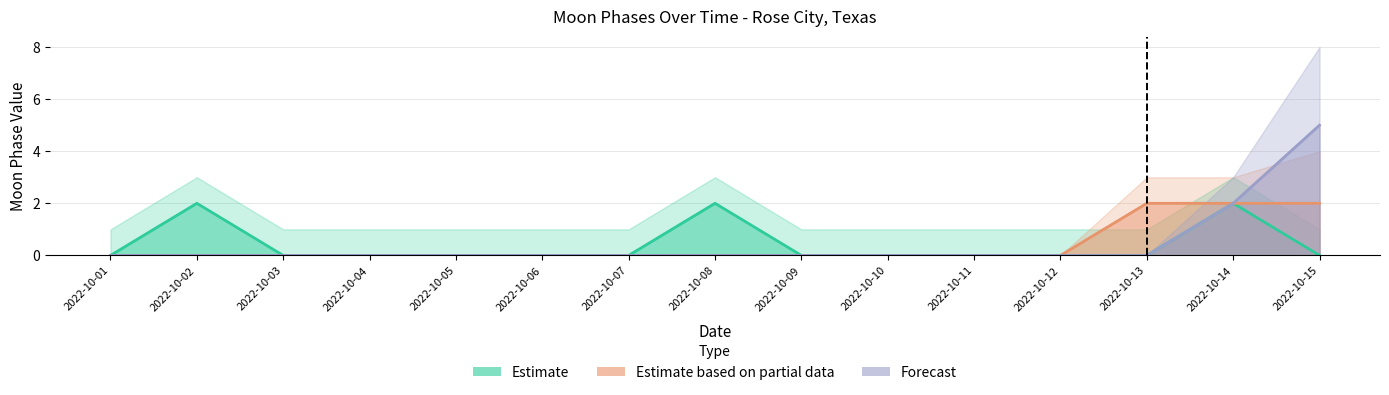

What is the difference between the maximum and minimum values in the Forecast series?

5